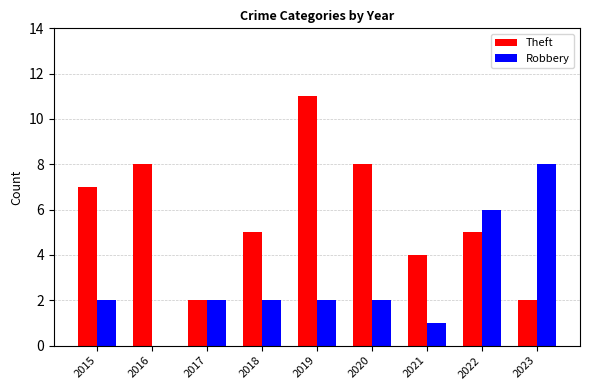

Reading left to right, transcribe all the data shown in this chart.

Theft: 7	8	2	5	11	8	4	5	2
Robbery: 2	0	2	2	2	2	1	6	8